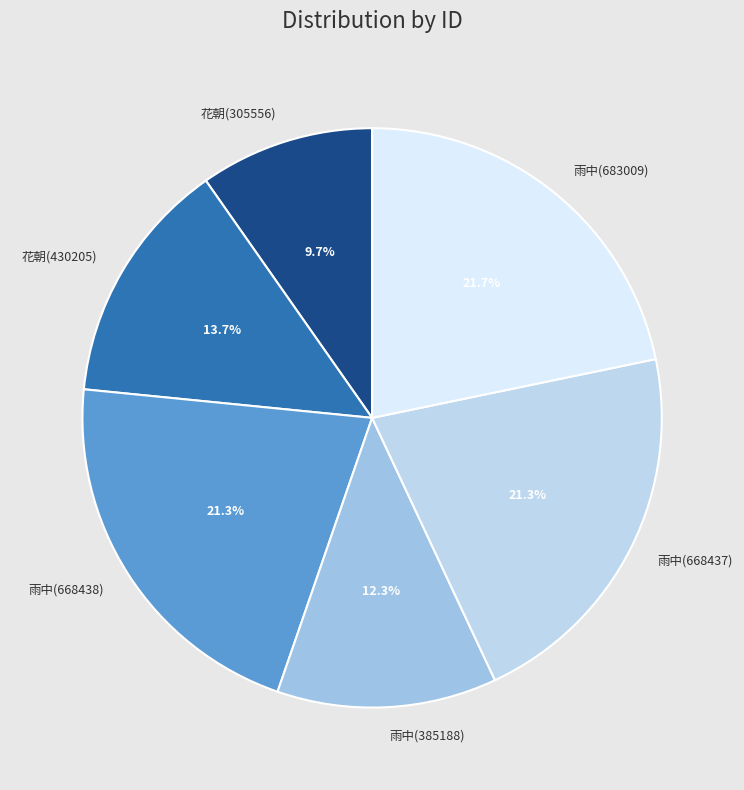

Between 花朝(430205) and 雨中(385188), which is larger?

花朝(430205)